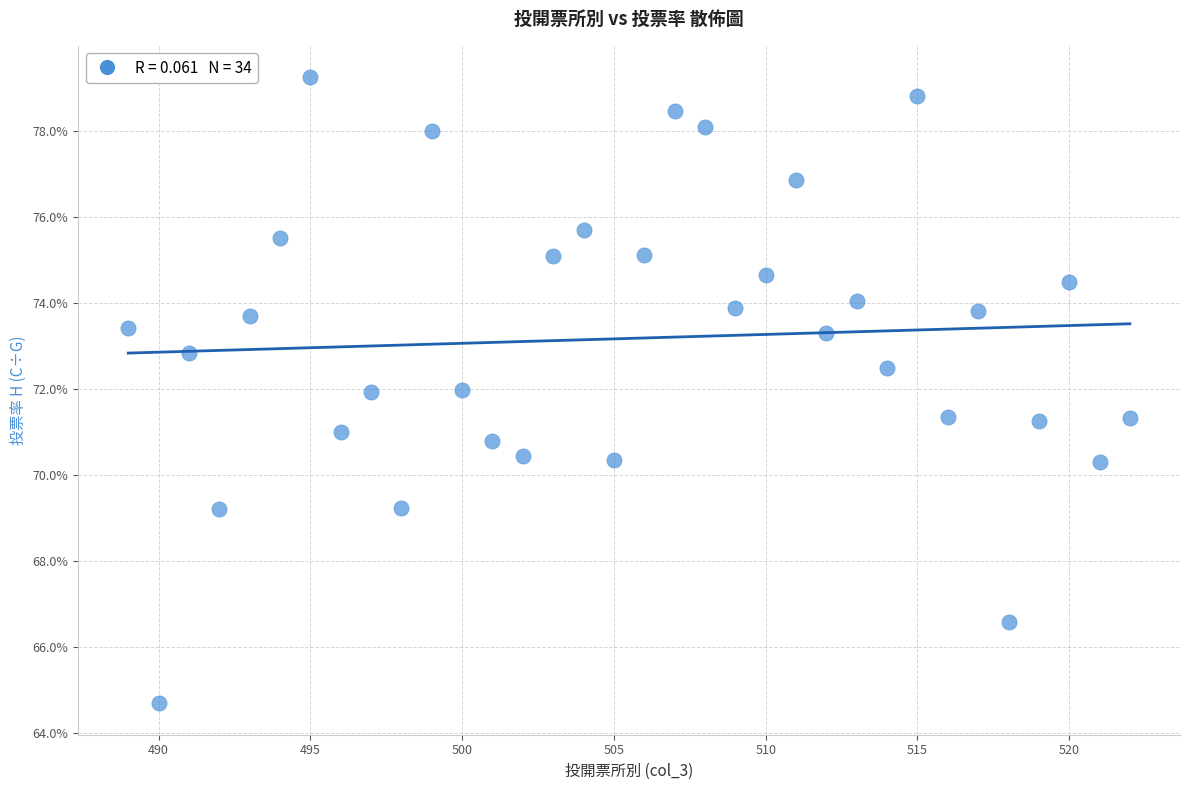

What is the range of Y values (max minus min)?

14.6